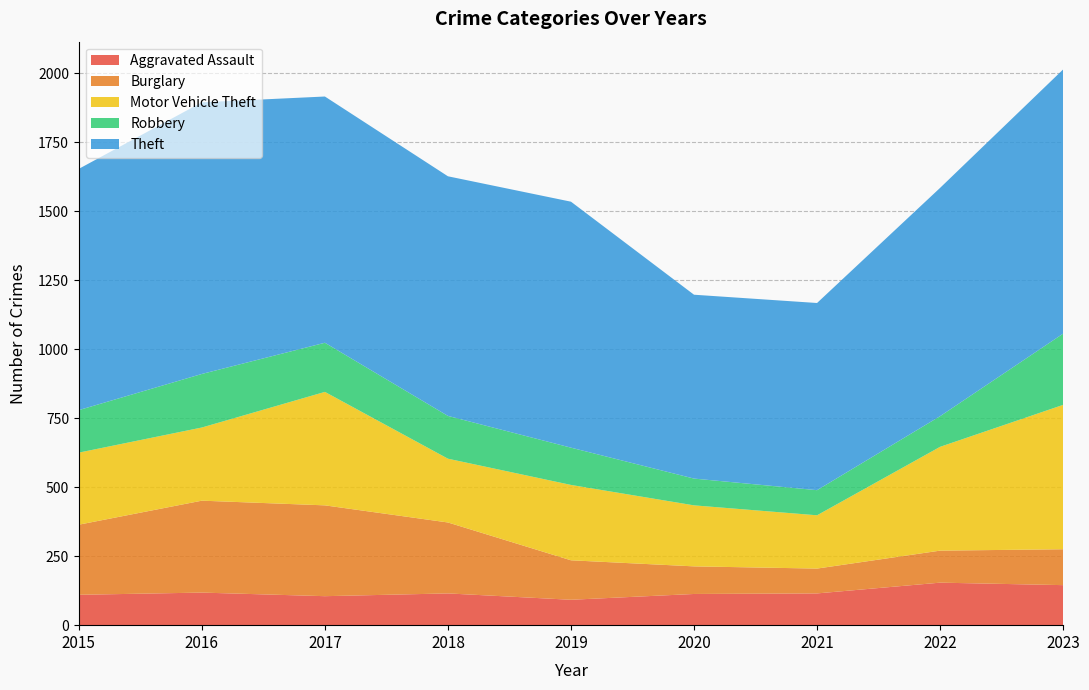

Reading left to right, what are all the values shown in this chart?

Aggravated Assault: 110	118	105	115	92	113	115	154	145
Burglary: 254	333	329	257	143	100	90	116	130
Motor Vehicle Theft: 261	265	411	231	273	221	193	376	523
Robbery: 154	194	178	155	135	97	91	111	258
Theft: 874	984	892	868	891	666	678	827	957